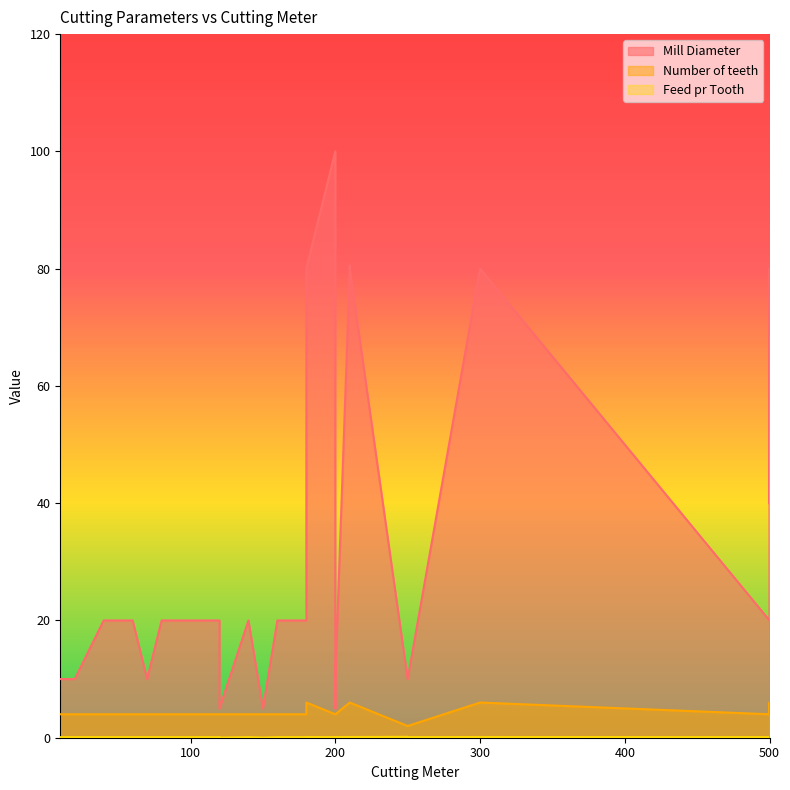

At which category does Feed pr Tooth reach its first local peak?

250